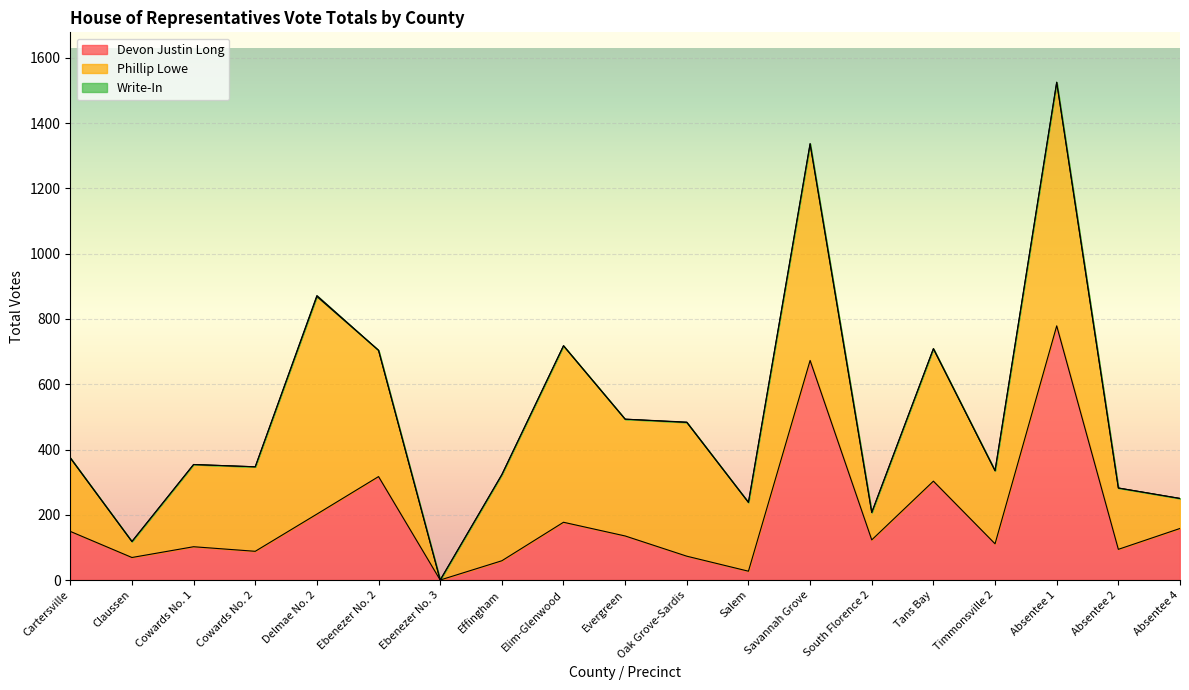

What are all the series names shown in the legend?

Devon Justin Long, Phillip Lowe, Write-In